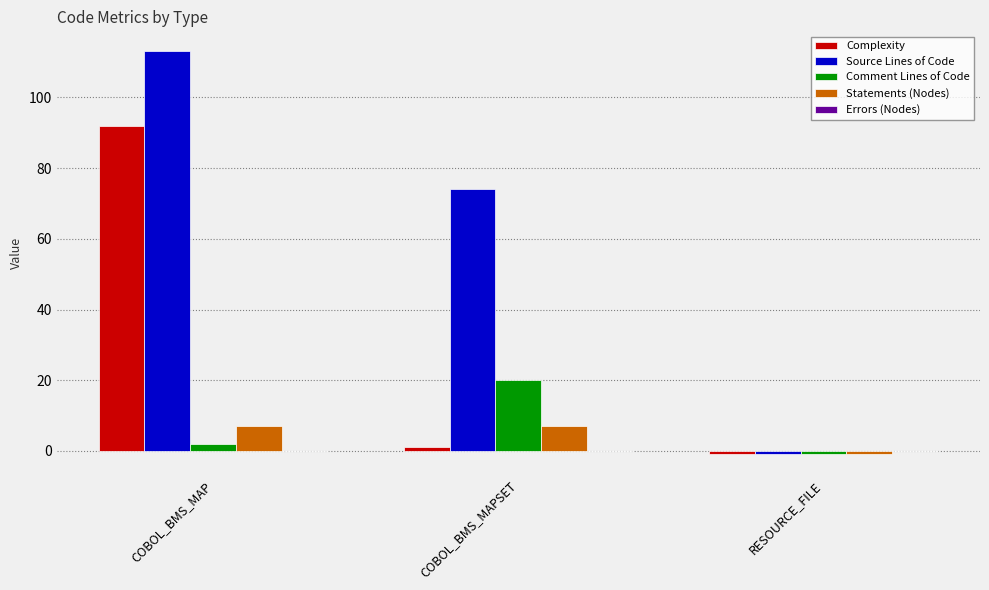

What is the sum of the Comment Lines of Code values at COBOL_BMS_MAP and COBOL_BMS_MAPSET?

22